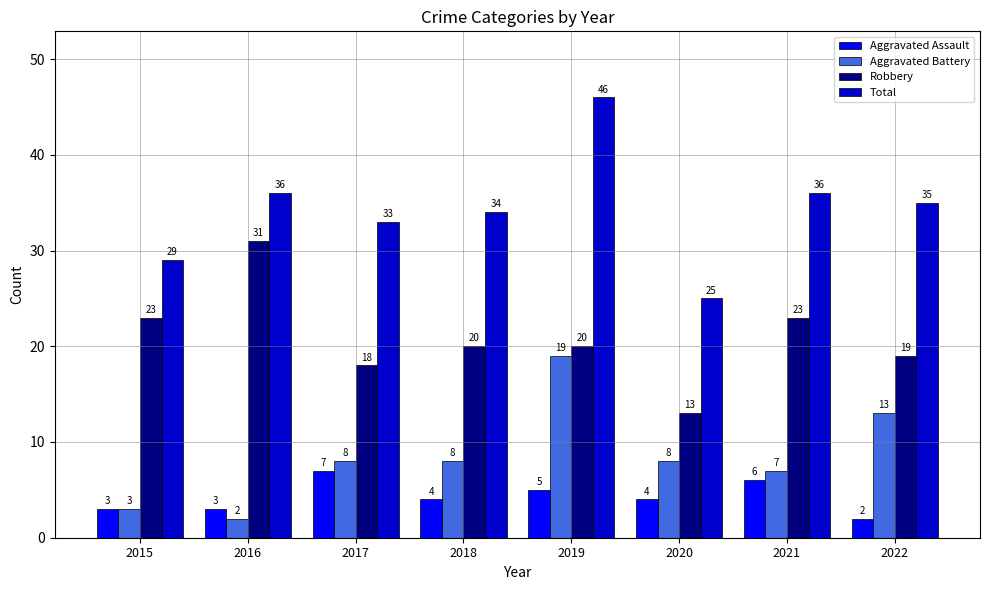

Which series has the largest range (max minus min)?

Total